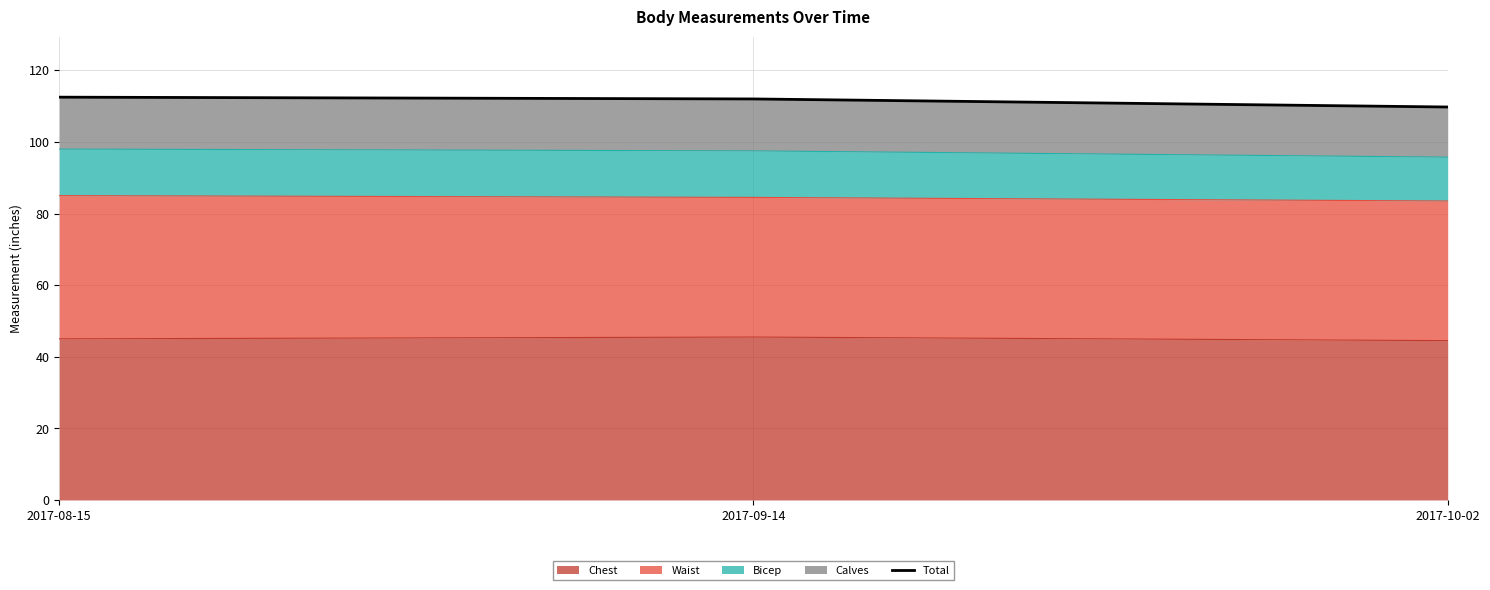

Which category has the lowest value across all series?

2017-10-02